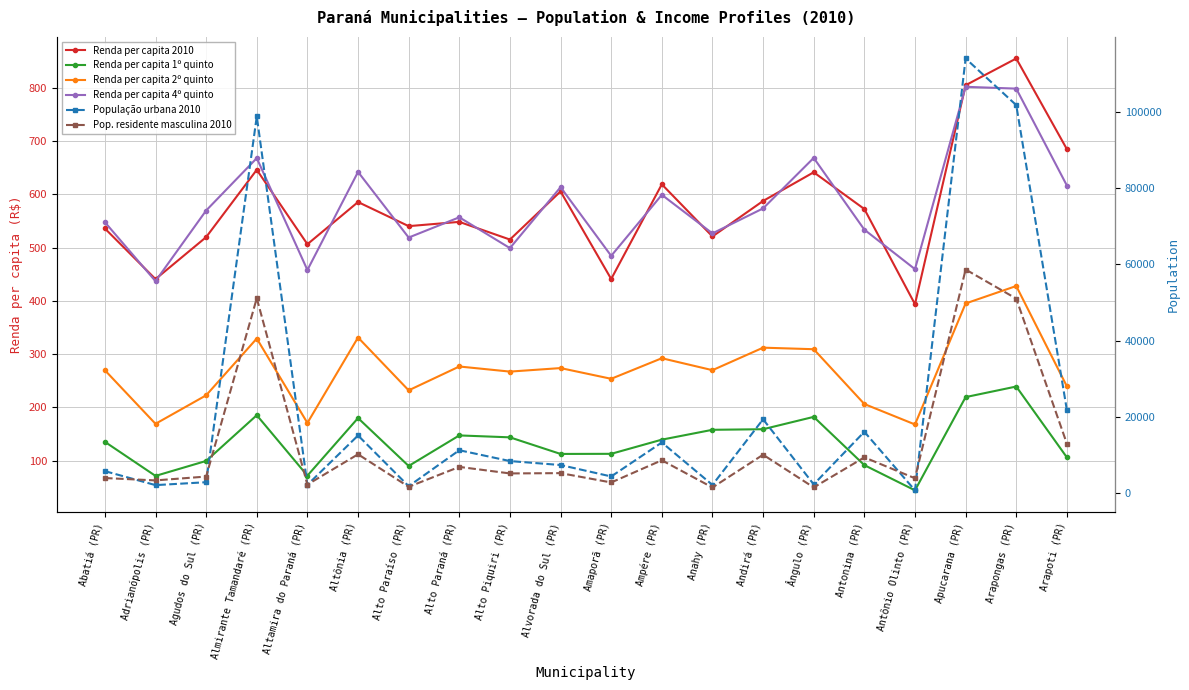

What is the greatest value displayed?

114098.0